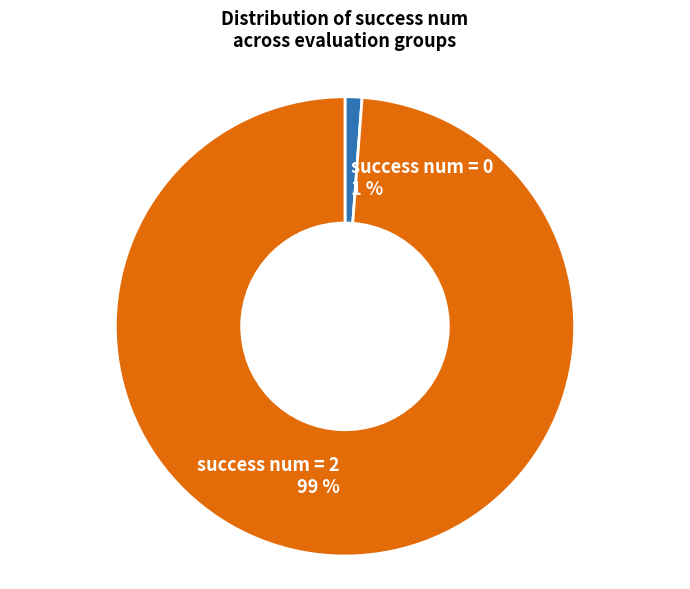

Do success num = 2 and success num = 0 together represent more than half of the pie?

Yes